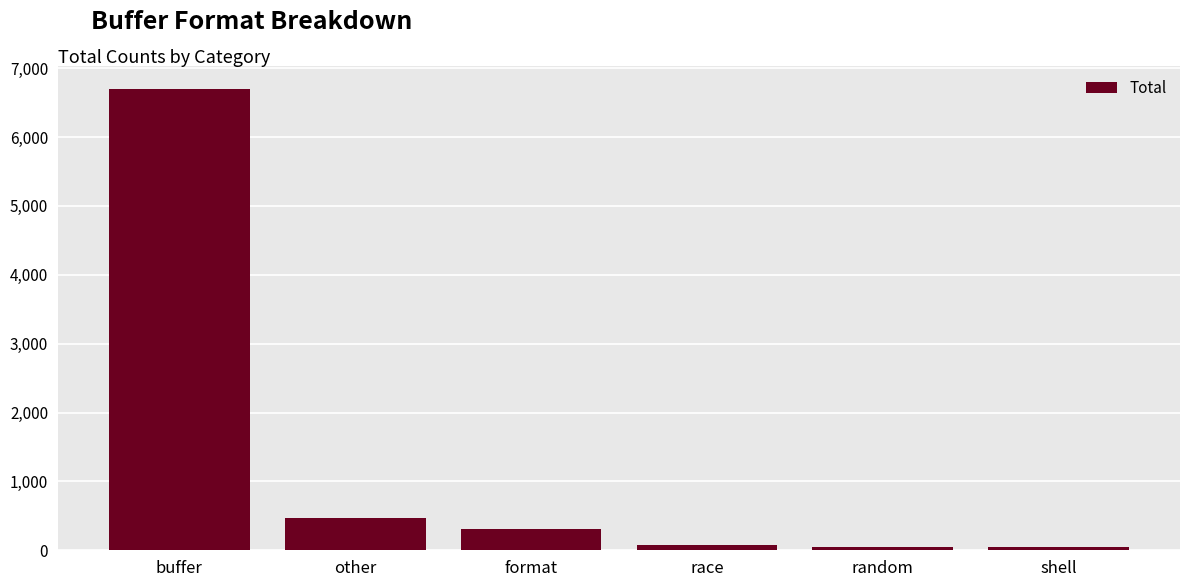

Which has a higher value, format or other?

other